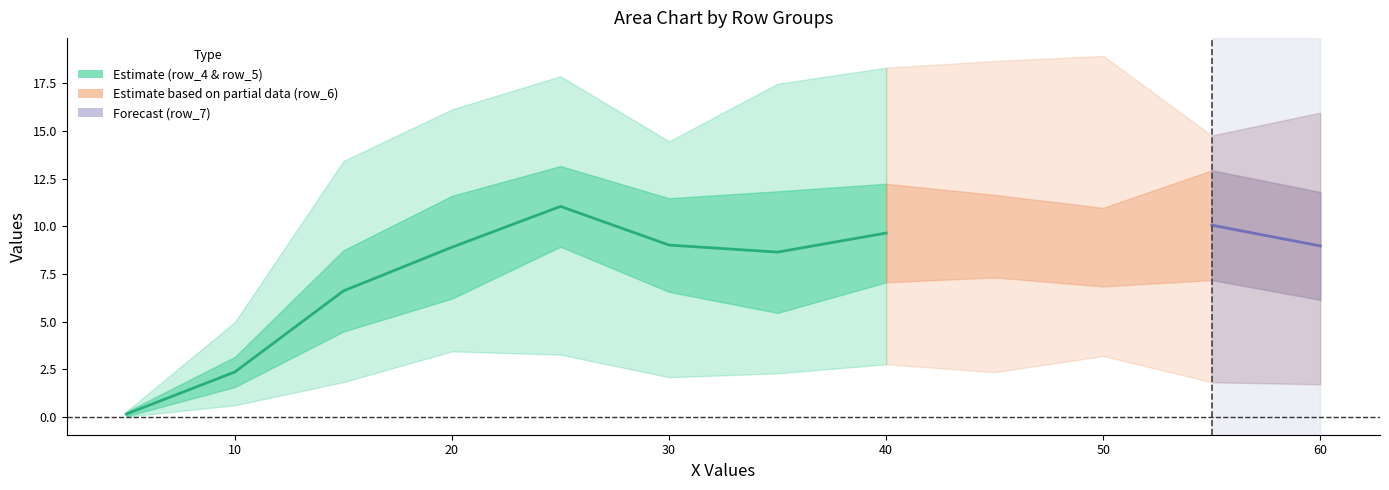

List the series in order of their overall mean, lowest first.

row_4, row_5, row_6, row_7